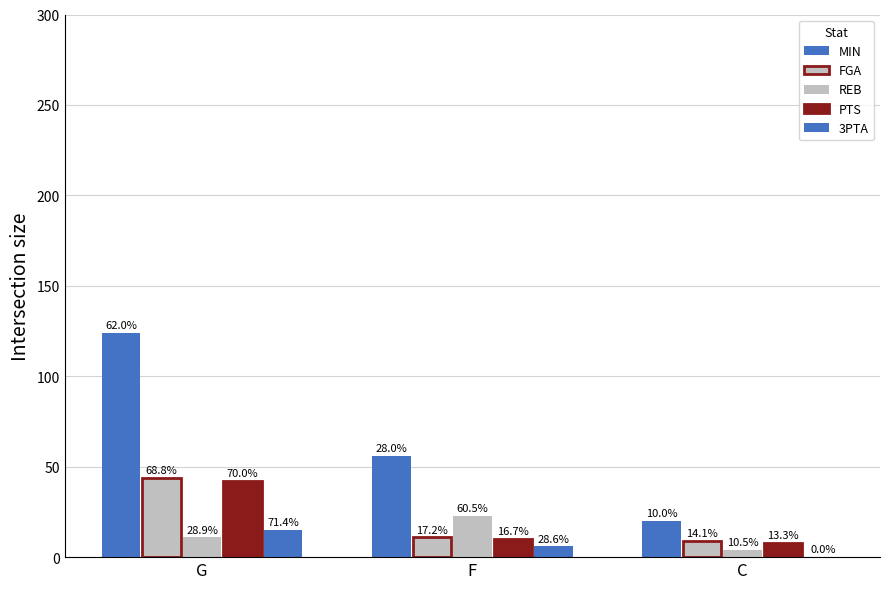

Rank the series at G from lowest to highest value.

REB, 3PTA, PTS, FGA, MIN